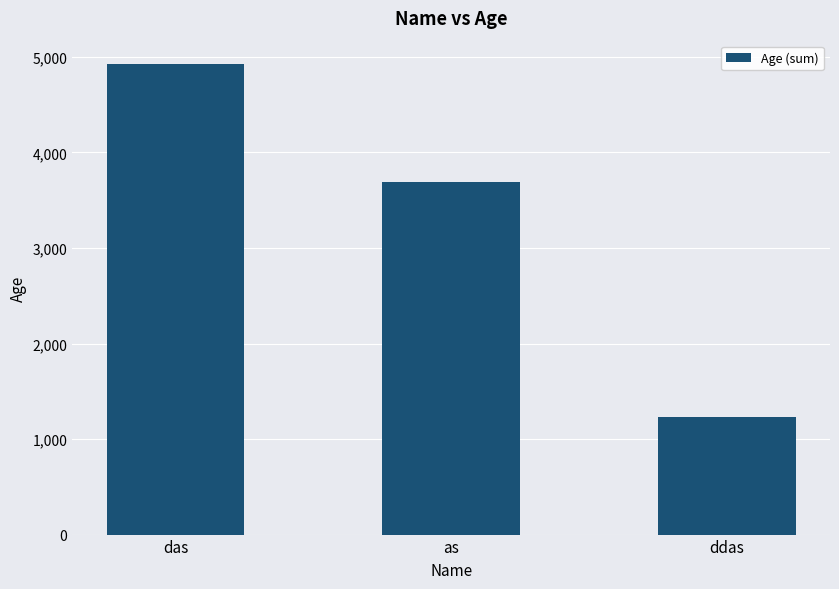

Reading left to right, what are all the values shown in this chart?

4924	3693	1231